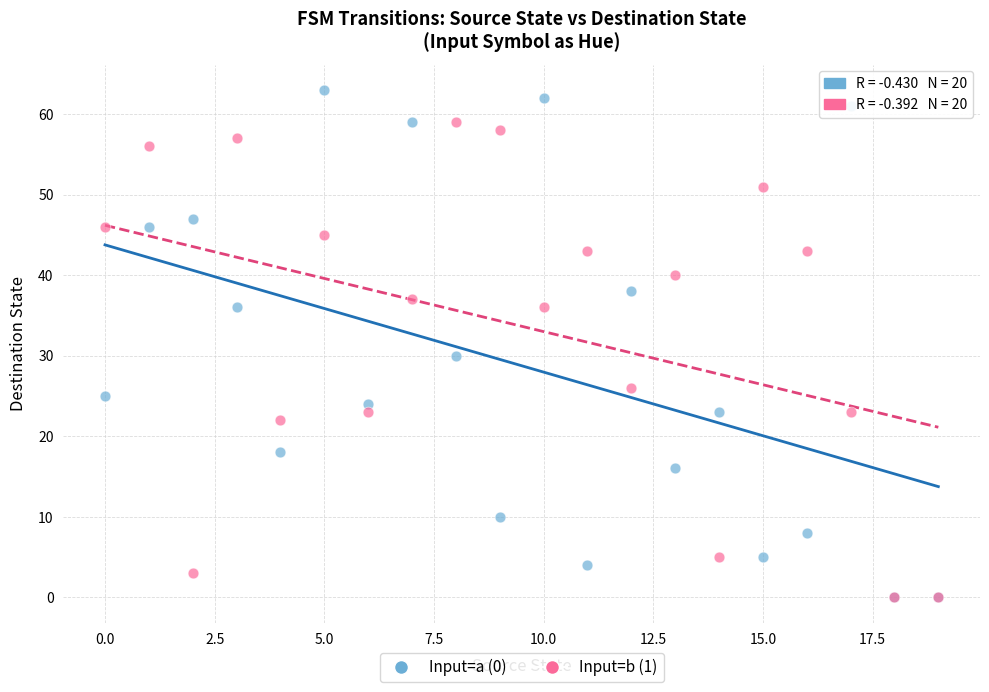

Which series reaches the maximum Y coordinate?

Input=a (0)